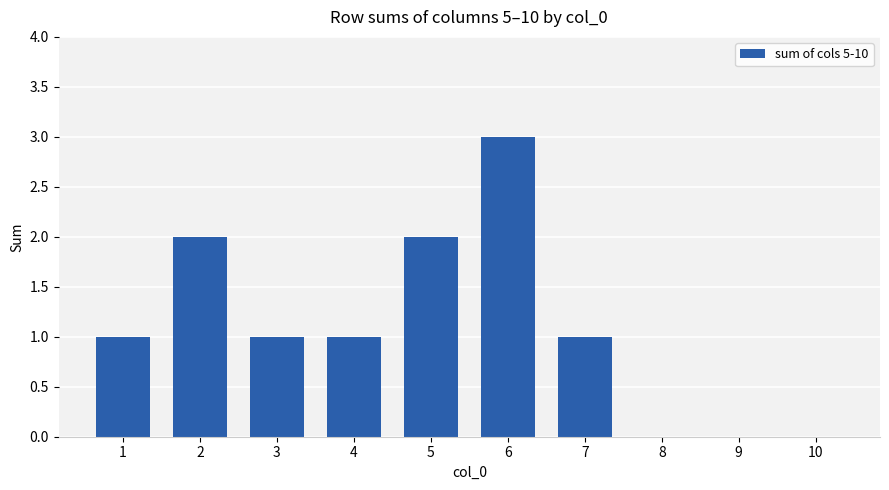

Reading left to right, what are all the values shown in this chart?

1=1	2=2	3=1	4=1	5=2	6=3	7=1	8=0	9=0	10=0